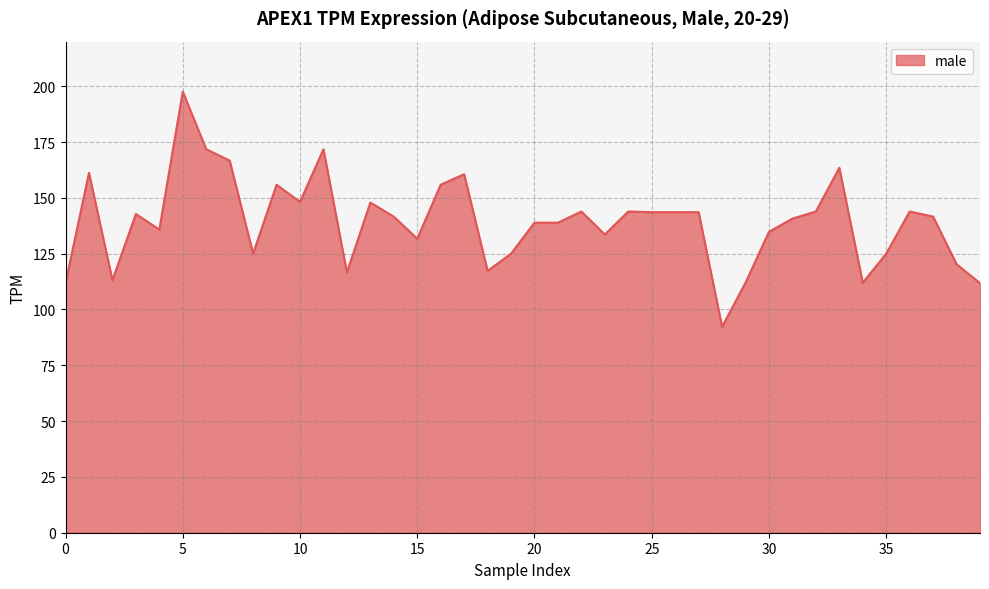

What is the smallest value displayed?

92.2